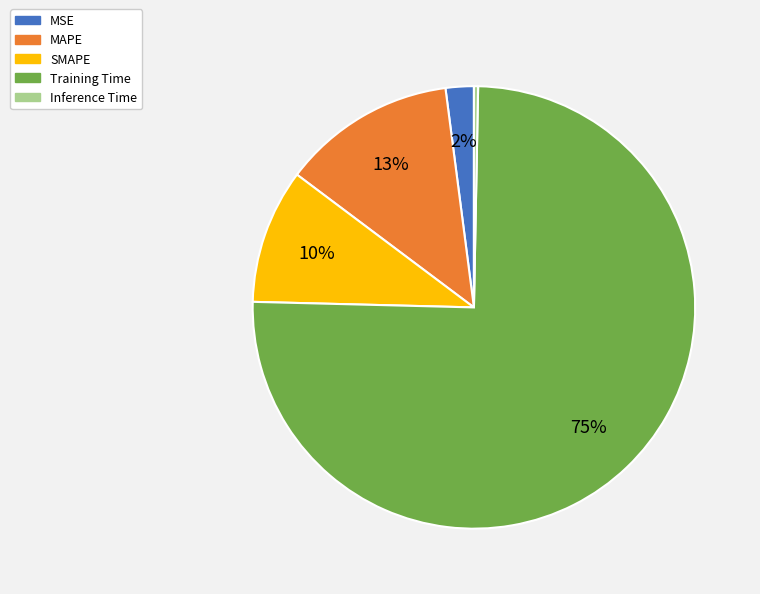

What is the largest slice in the pie chart?

Training Time